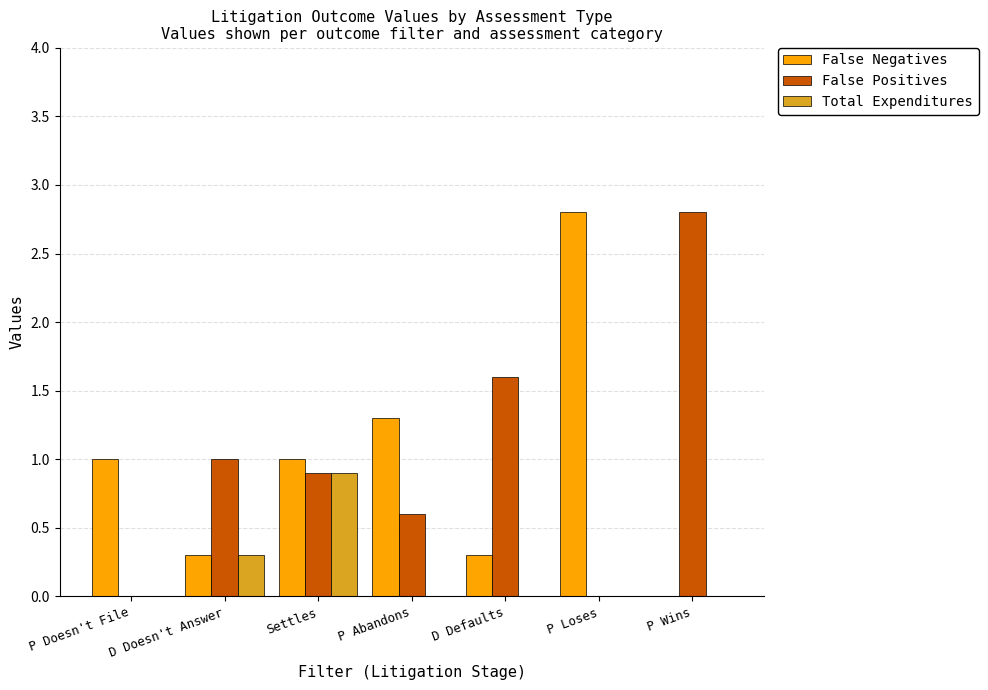

What is the total value across all series at P Loses?

2.8